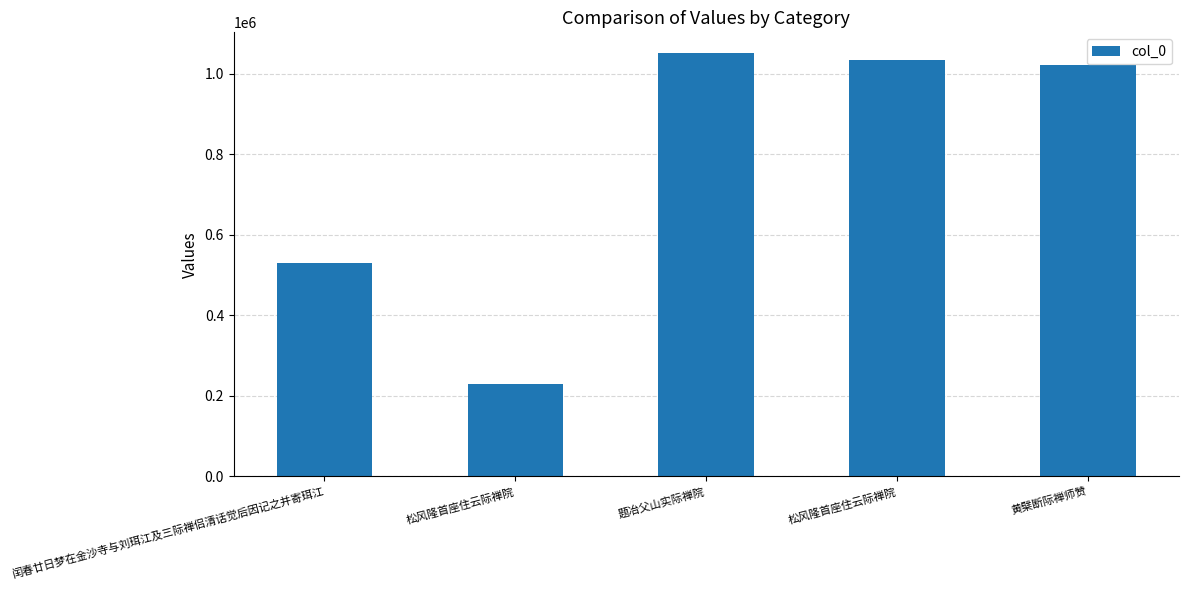

At which category does the chart reach its peak across all series?

题冶父山实际禅院